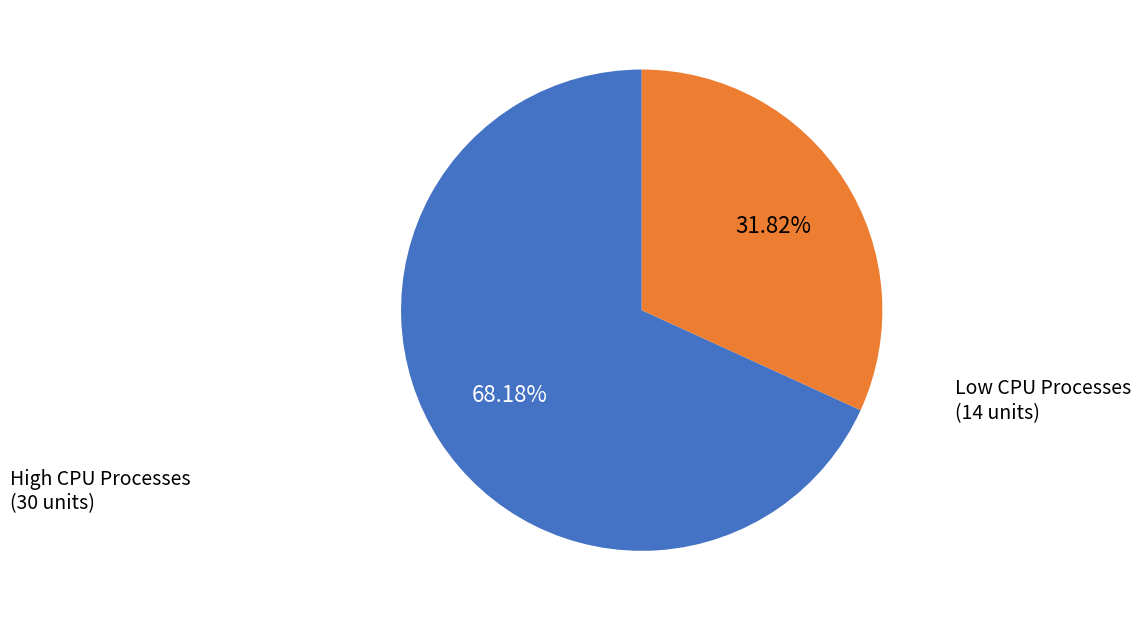

Is there any slice that represents more than half of the pie?

Yes